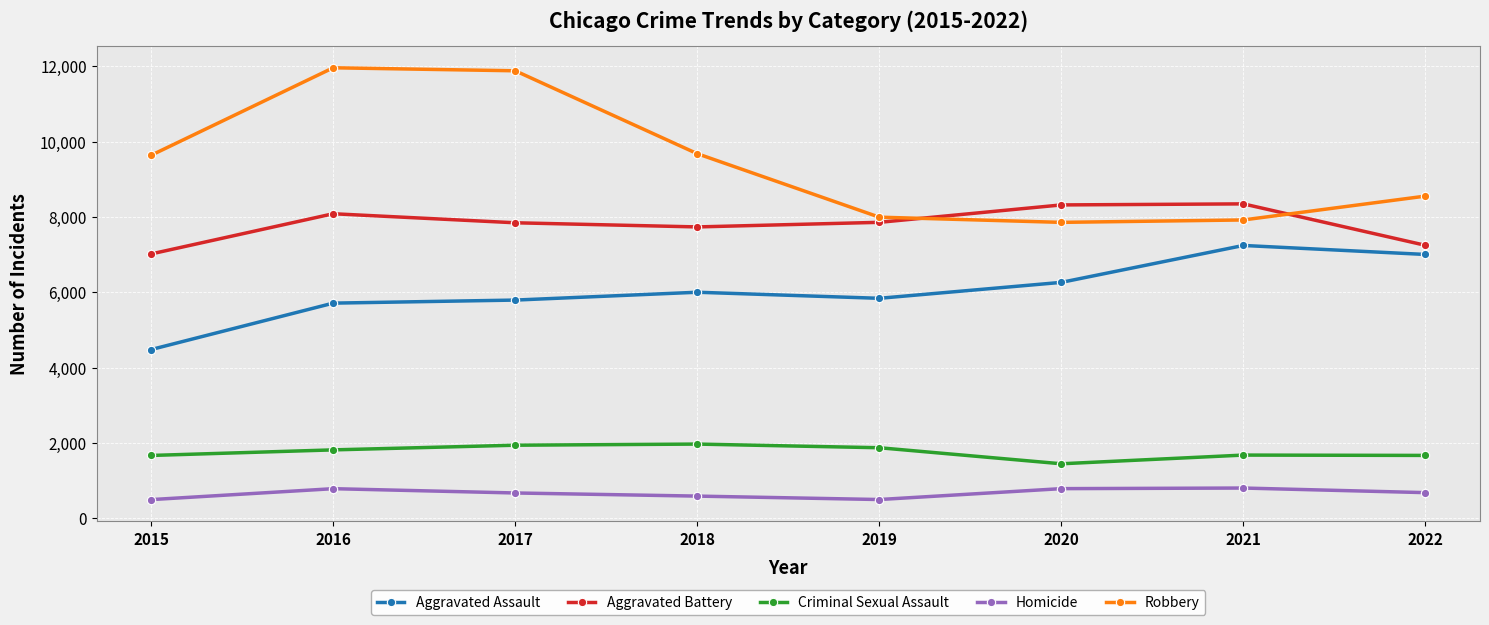

In Aggravated Assault, how many points are lower than both neighbors (excluding endpoints)?

1